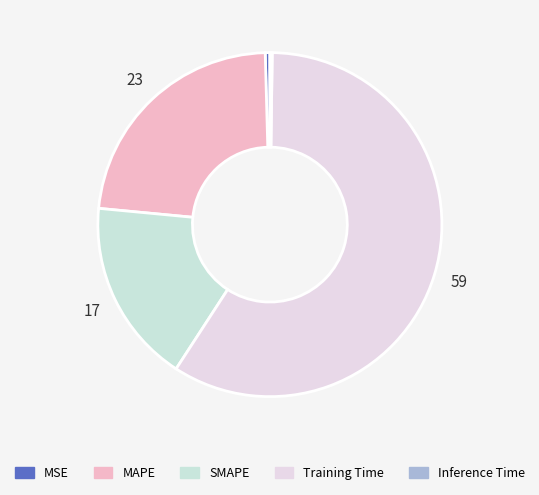

What percentage is the MAPE slice, to the nearest percent?

23%